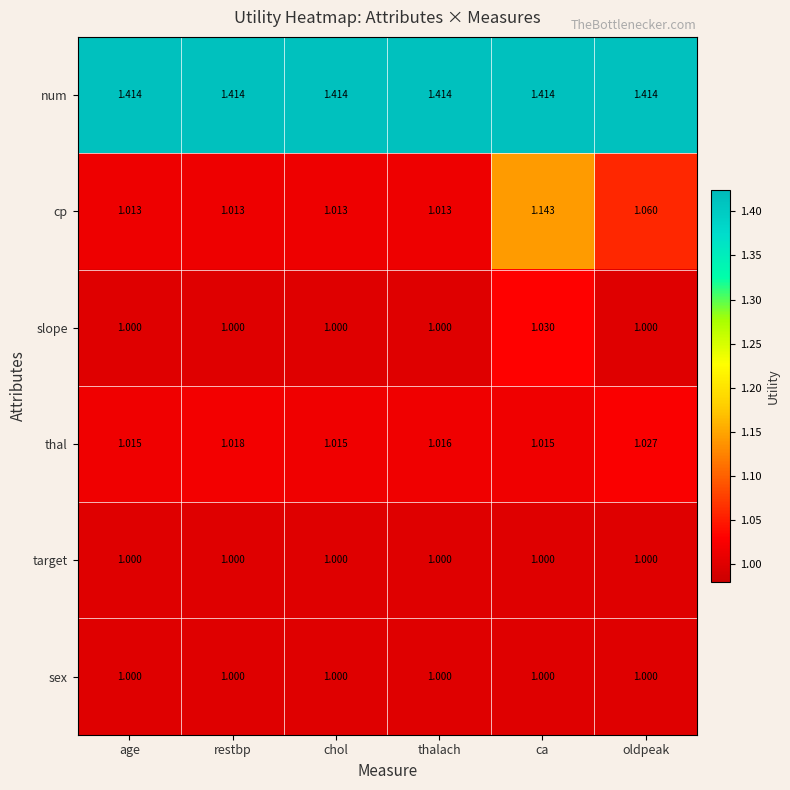

Between restbp and chol, which series saw the biggest shift?

thal